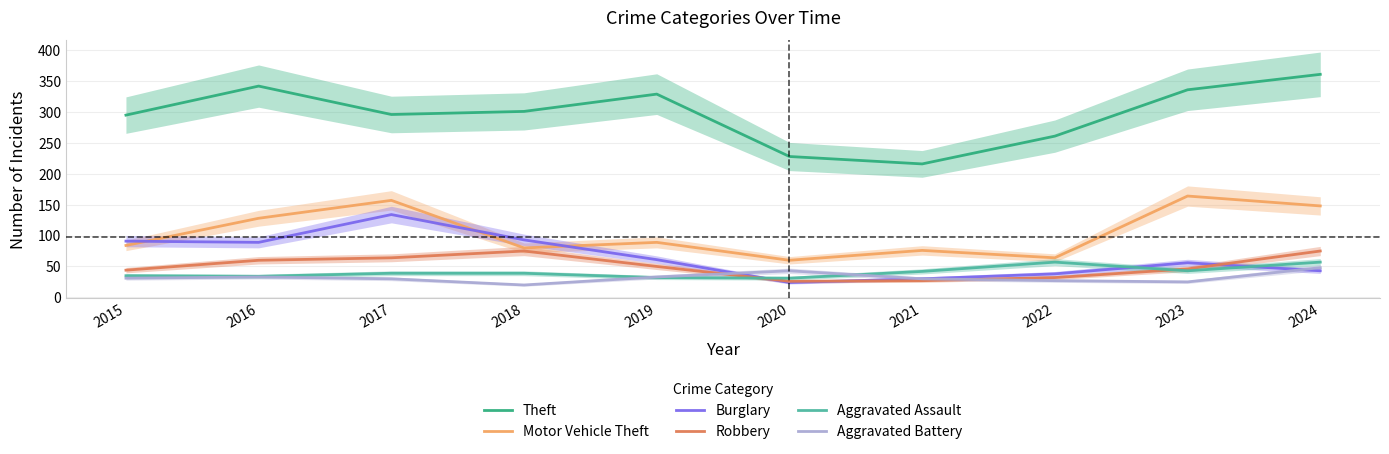

Which series has the widest spread of values?

Theft